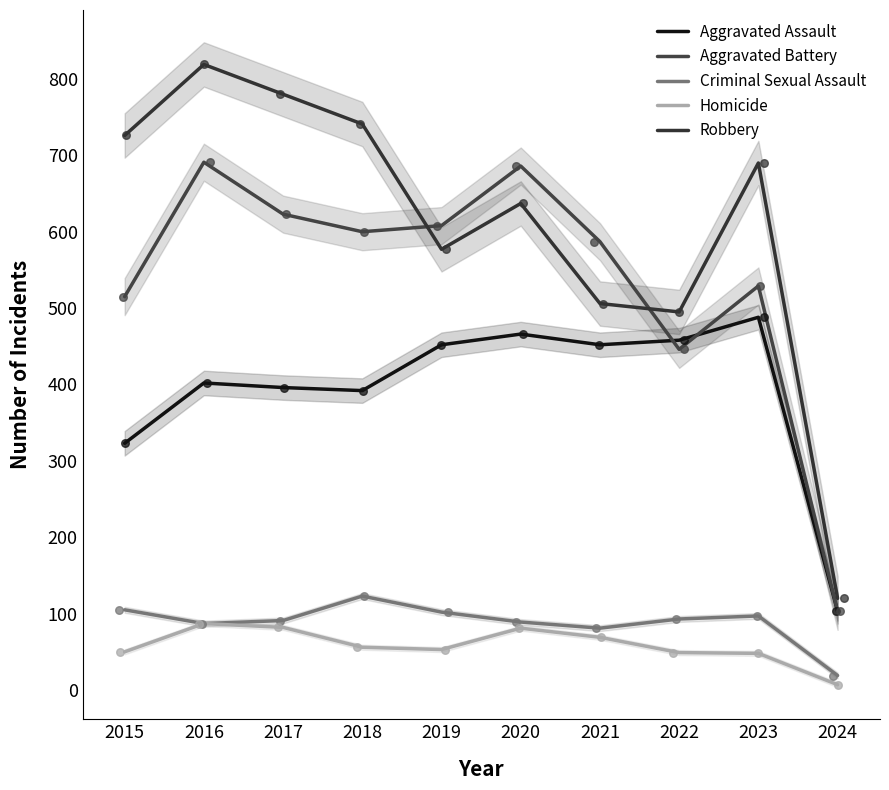

Which series has the largest total across all categories?

Robbery